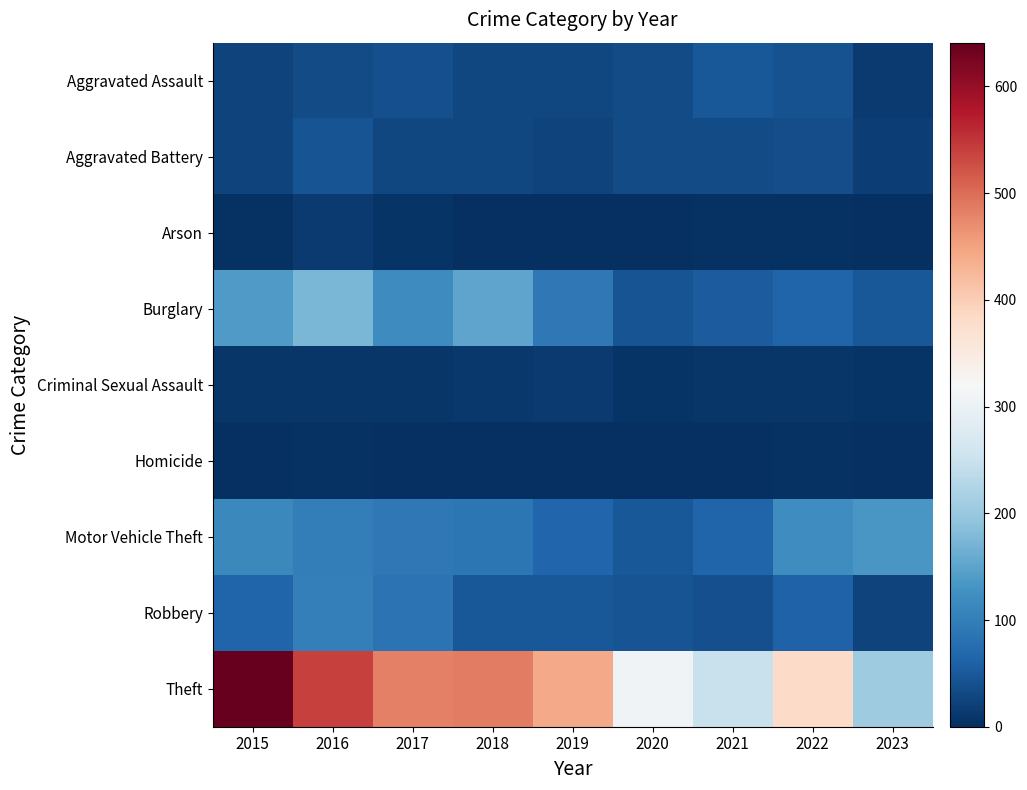

Between 2023 and 2022, which is larger?

2022